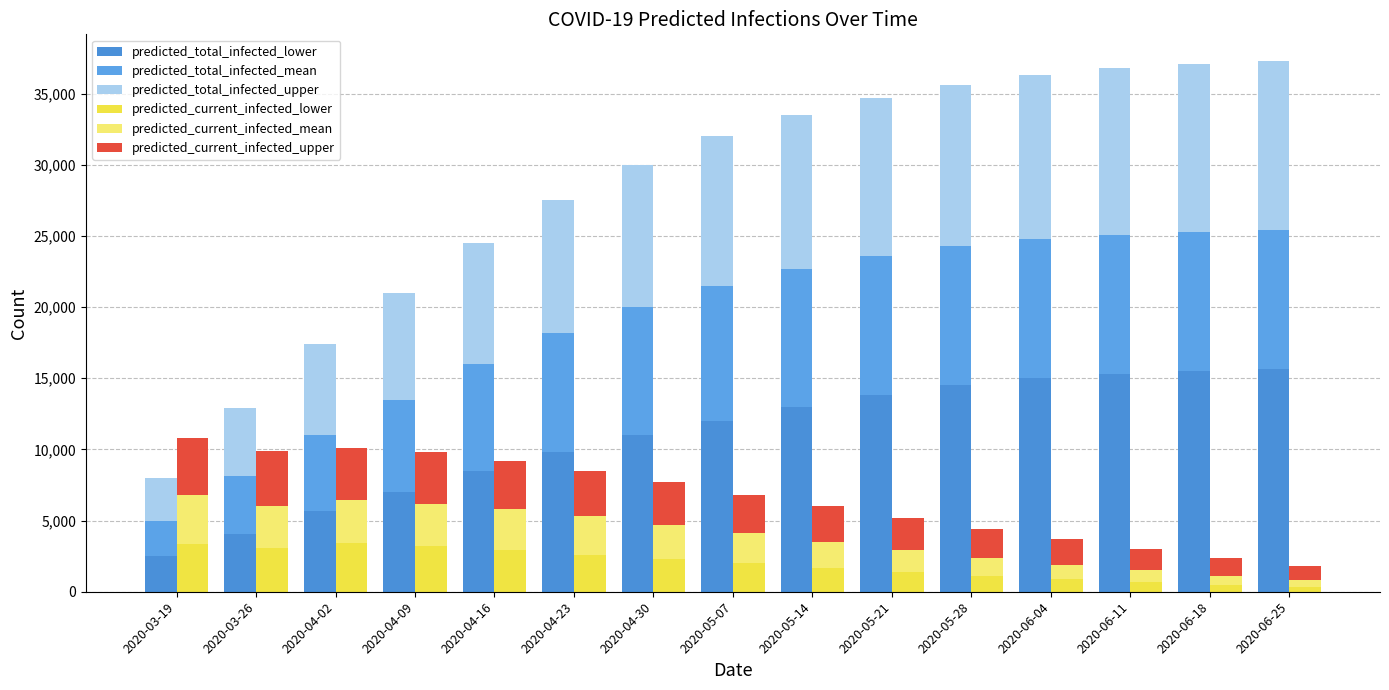

What is the average value of the predicted_total_infected_mean series?

8083